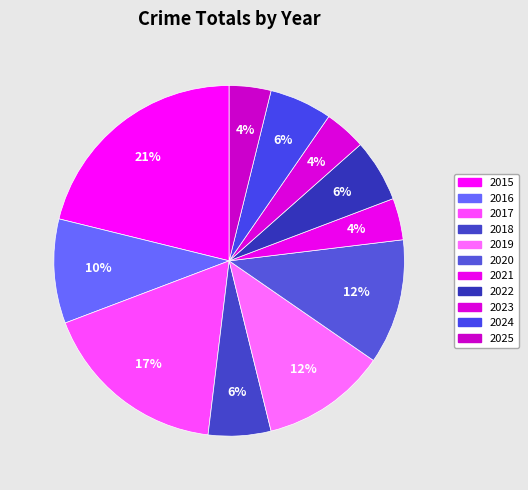

How many slices are in this pie chart?

11